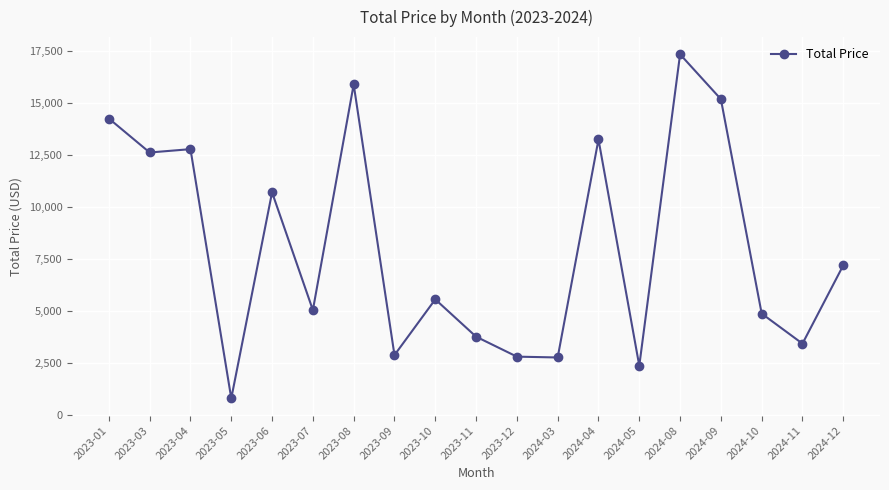

Between 2023-11 and 2023-12, which is larger?

2023-11